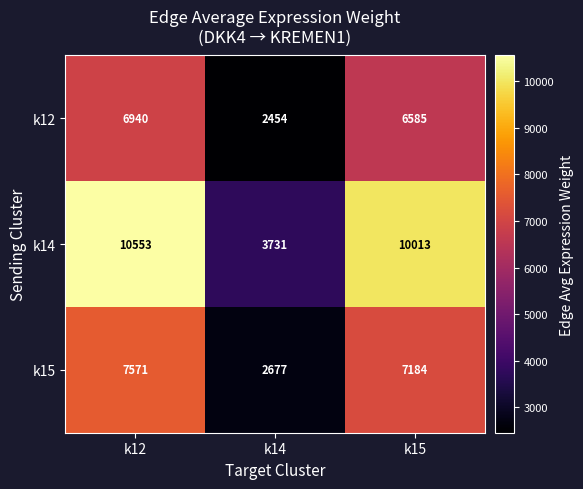

What is the approximate value of k15 at k14, to the nearest 10?

2680